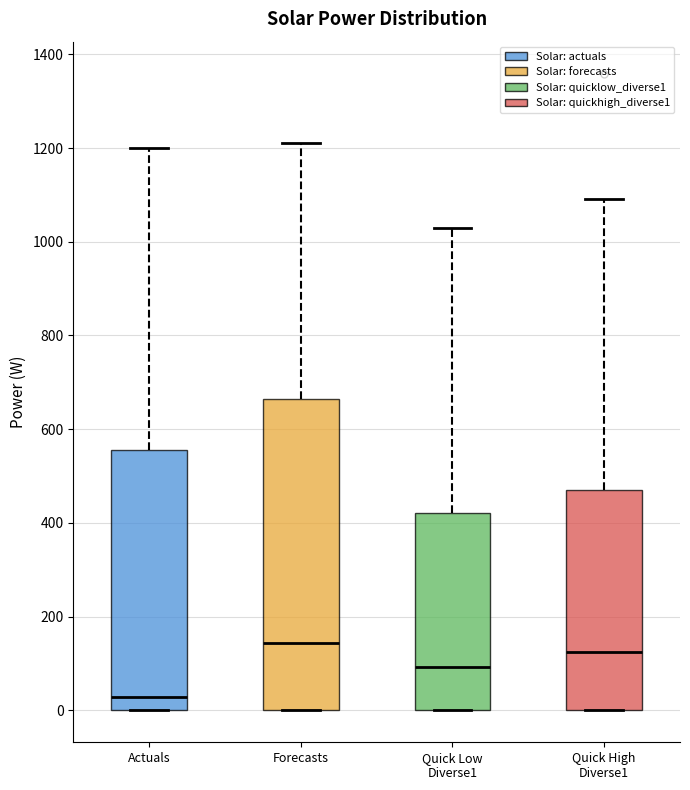

Which box has the lowest median line?

Actuals